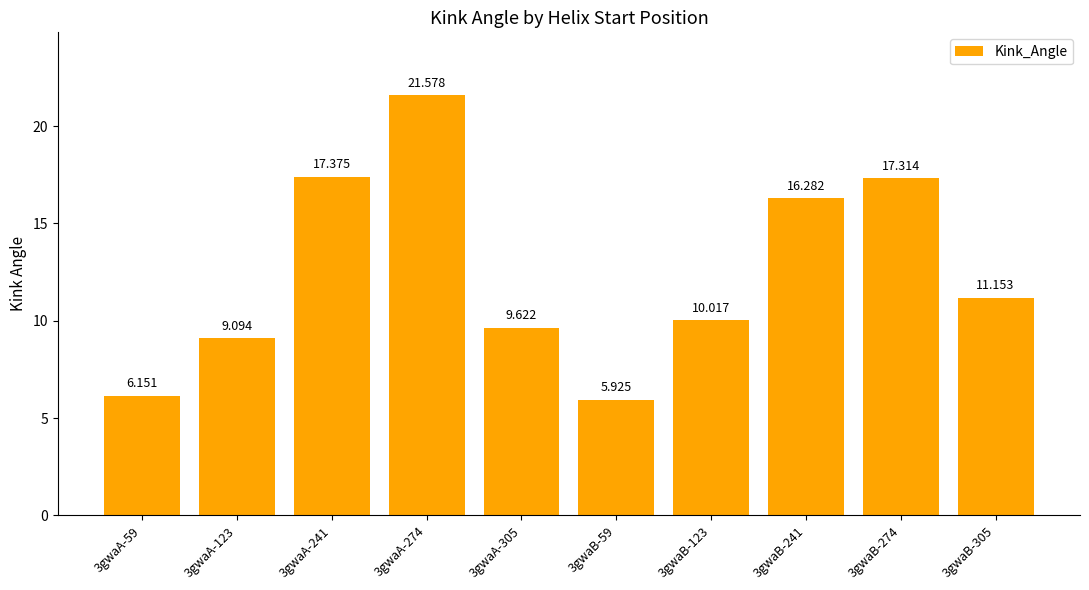

What is the difference between the values at 3gwaB-241 and 3gwaA-274?

5.3